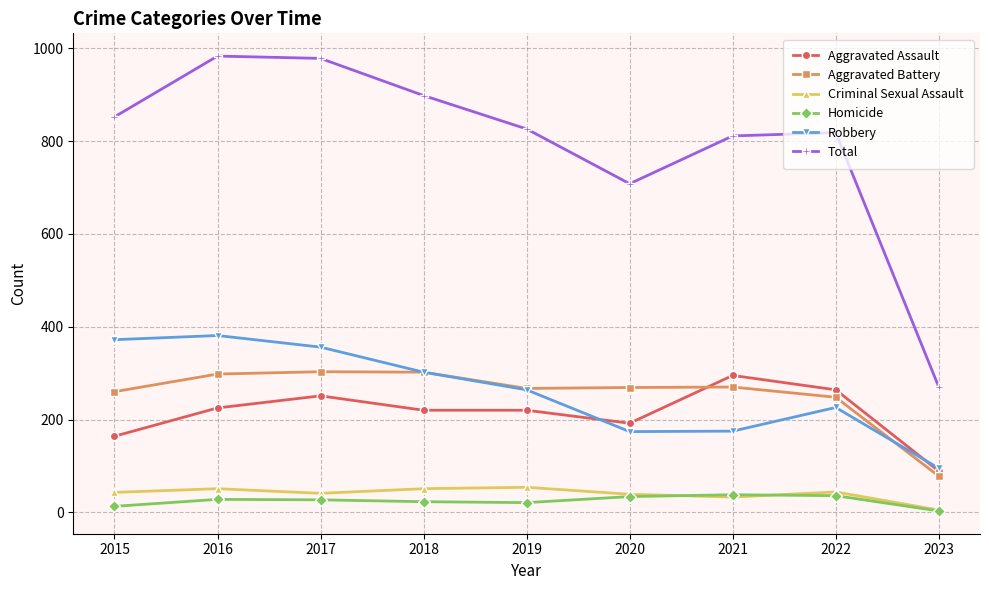

What is the average value of the Criminal Sexual Assault series?

40